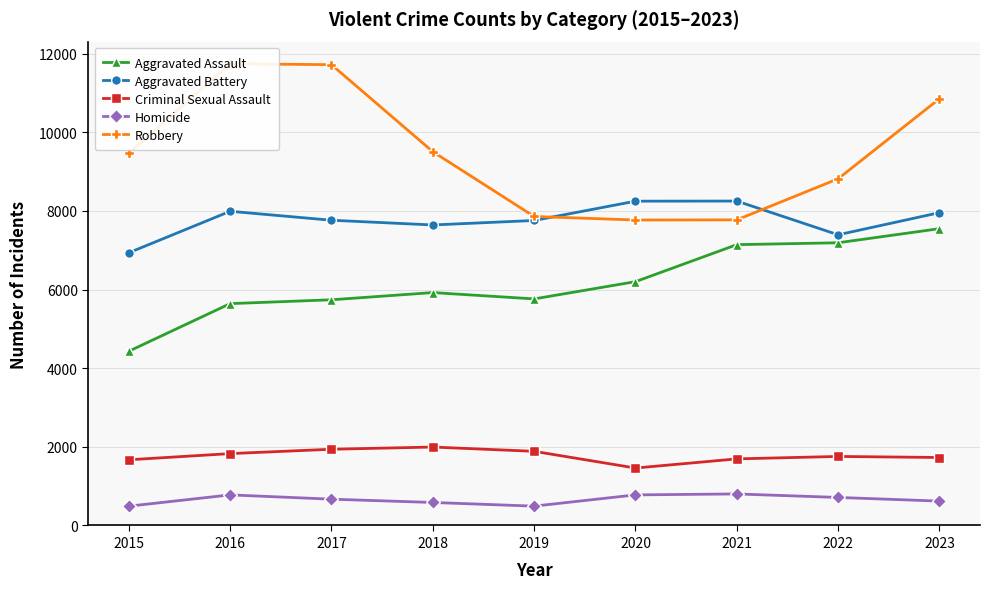

What is the average value of the Aggravated Assault series?

6177